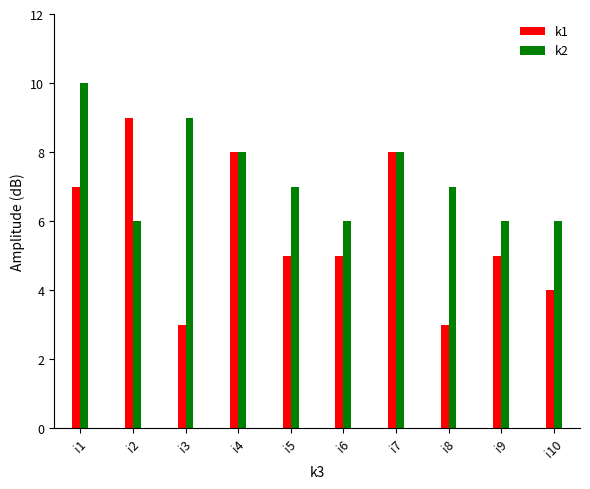

What is the total value across all series at i5?

12